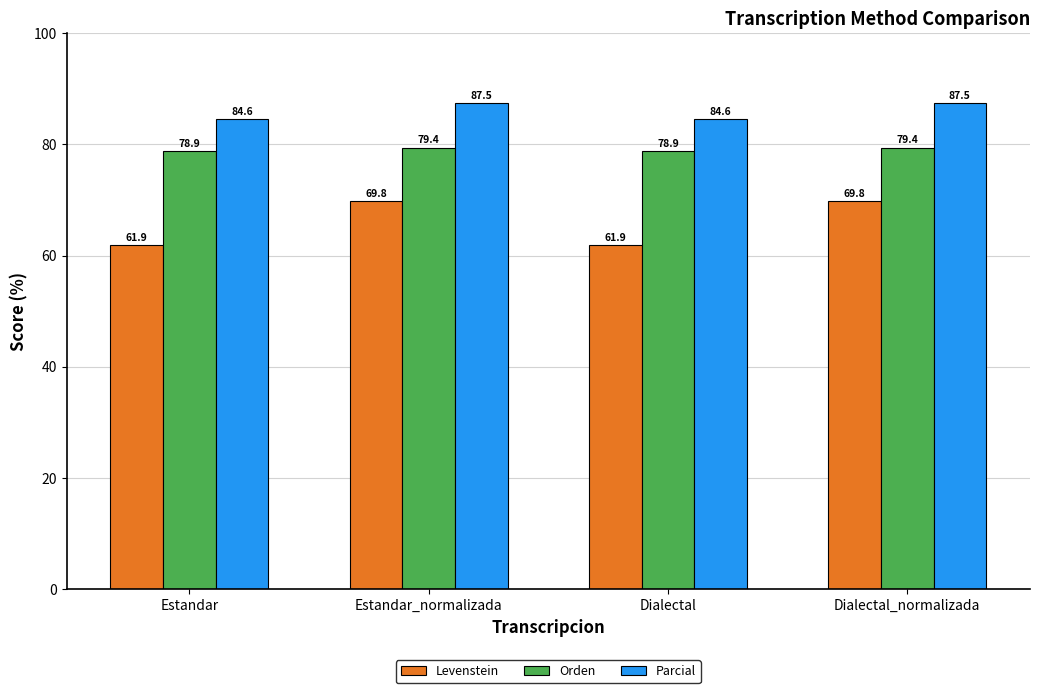

What is the total value across all series at Dialectal?

225.3